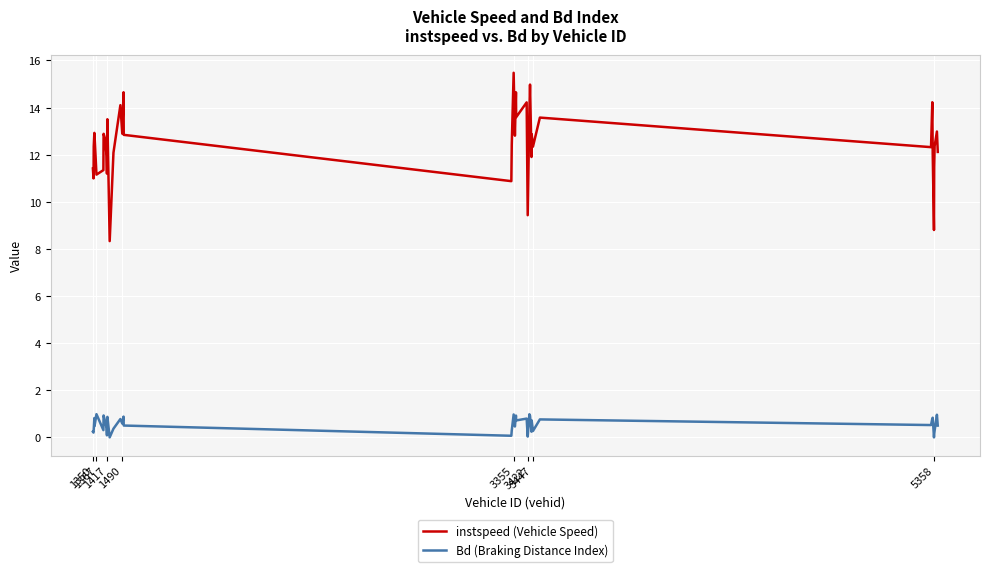

Which series has the largest total across all categories?

instspeed (Vehicle Speed)